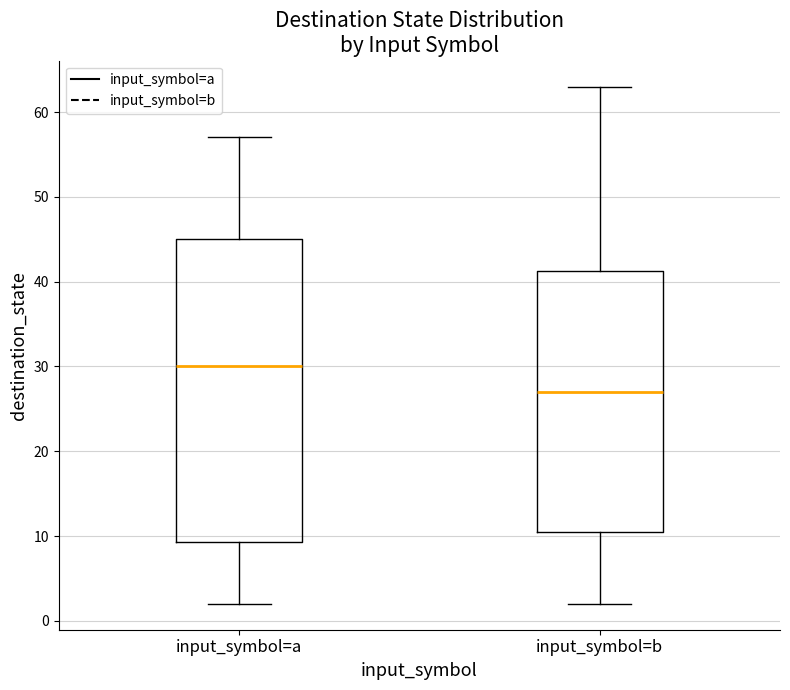

Which box is the tallest, from its lower edge to its upper edge?

input_symbol=a